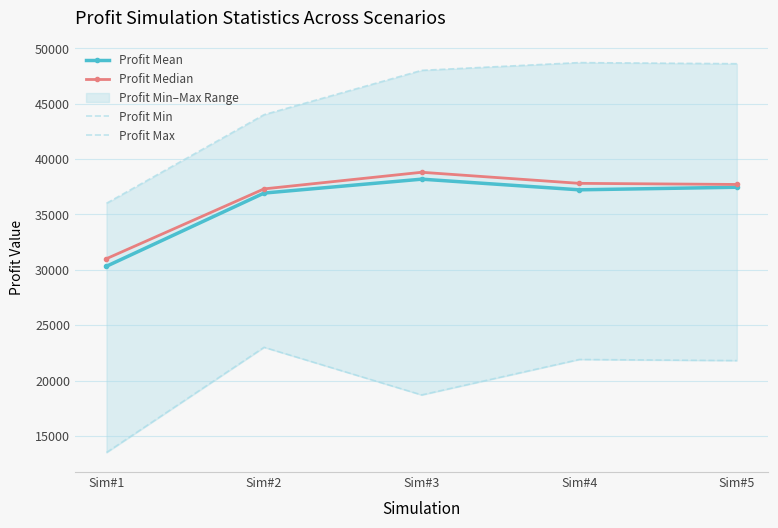

How many values in the Profit Mean series exceed 37216?

3